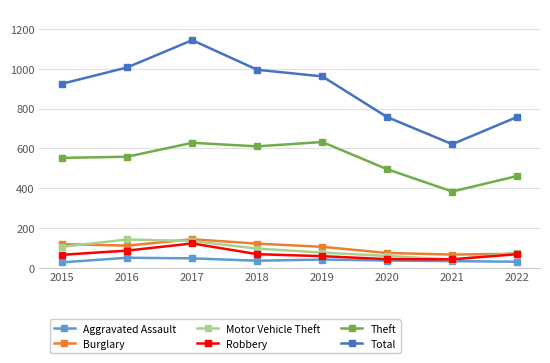

How many data points in Aggravated Assault are less than 36?

4